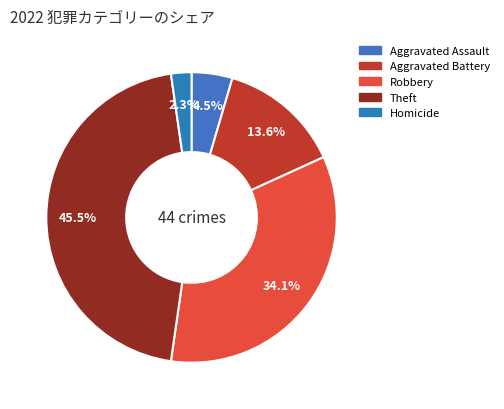

What is the largest slice in the pie chart?

Theft